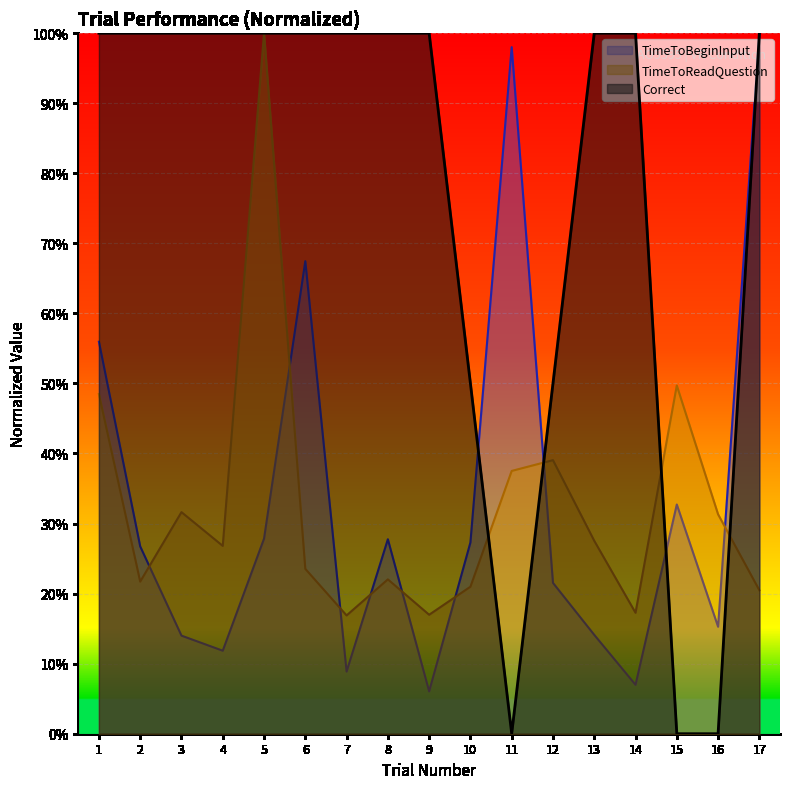

How many interior local peaks does the TimeToBeginInput series have?

4